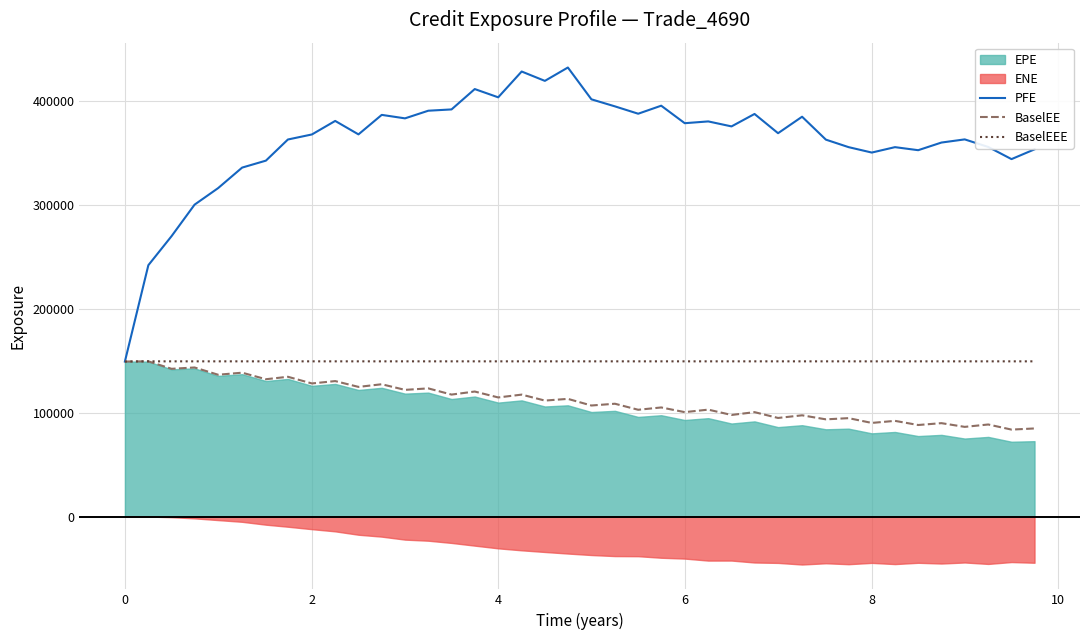

What is the sum of all BaselEE values?

4487883.3